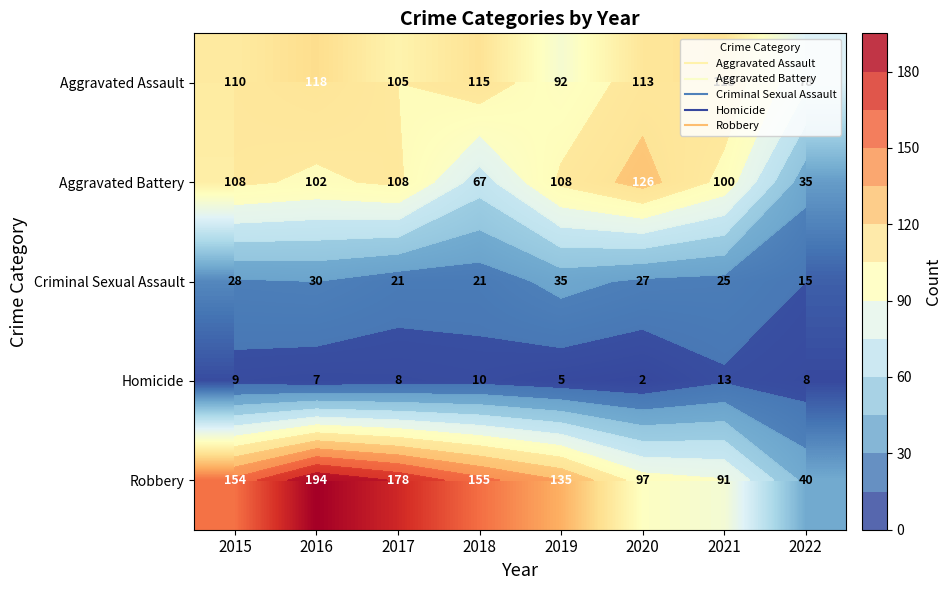

What is the sum of all Aggravated Battery values?

754